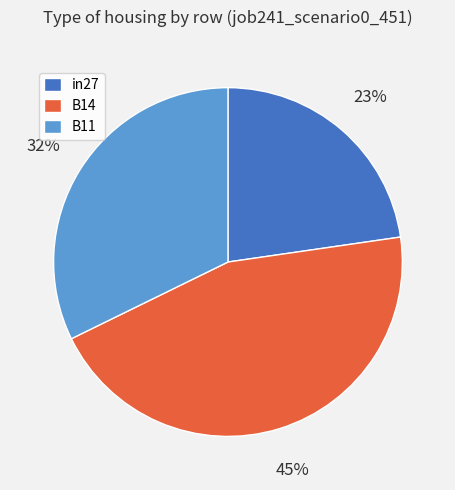

Which slice is the smallest?

in27